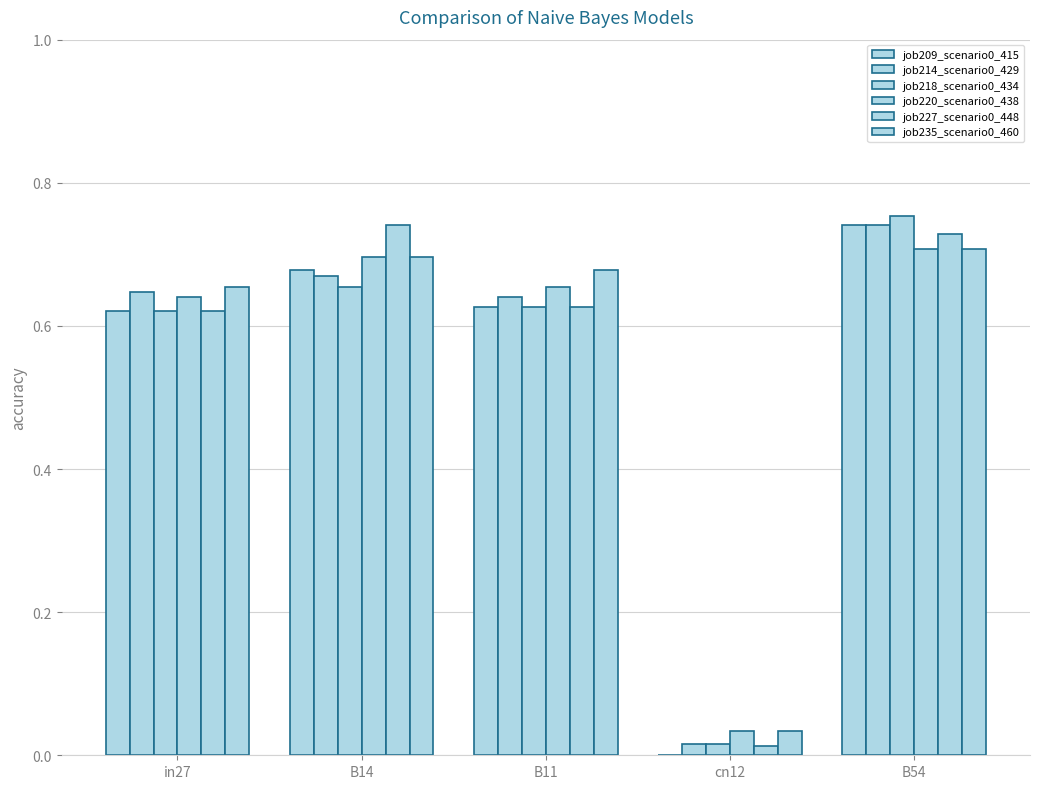

Count the number of categories in the chart.

5